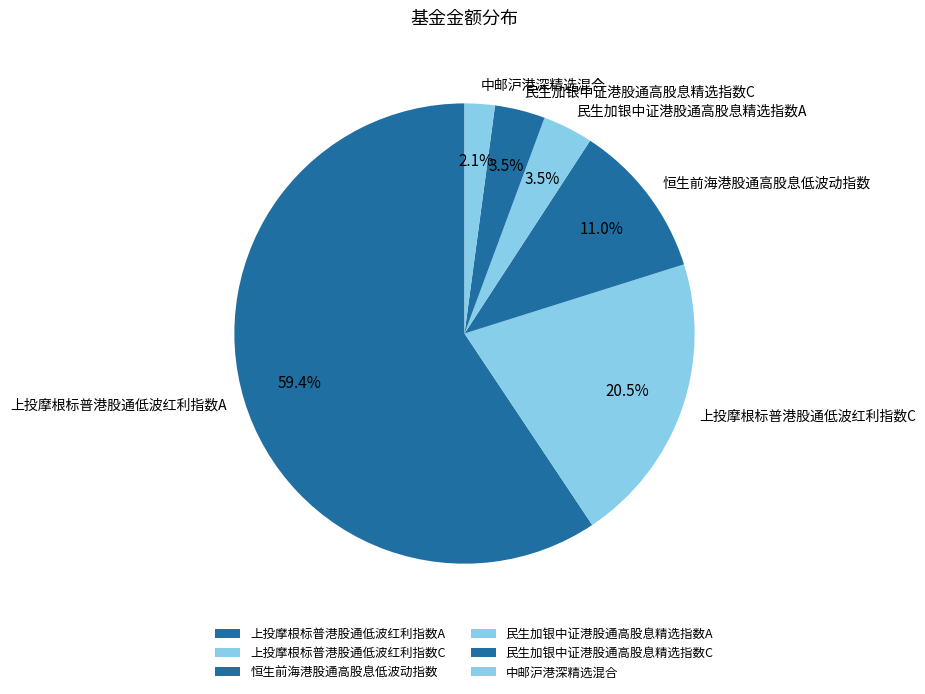

To the nearest percent, what is the difference between the 中邮沪港深精选混合 and 恒生前海港股通高股息低波动指数 slice percentages?

9%